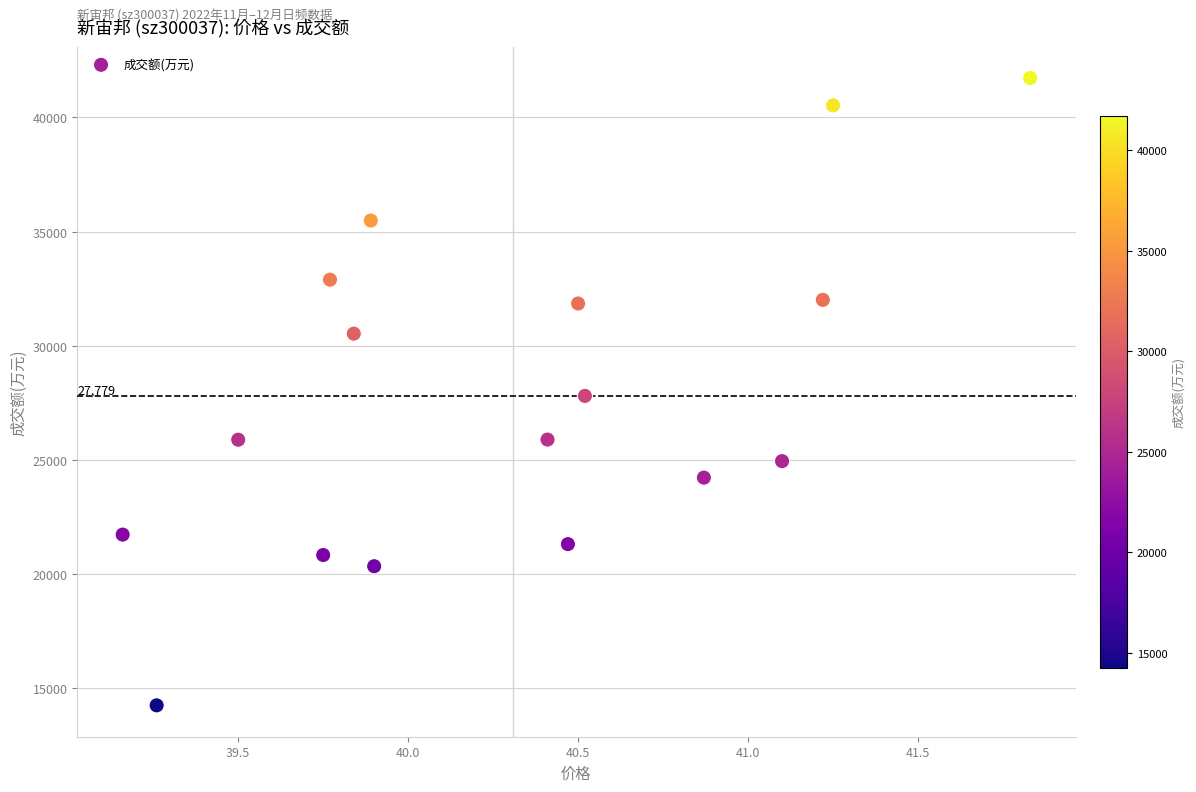

What is the range of Y values (max minus min)?

27478